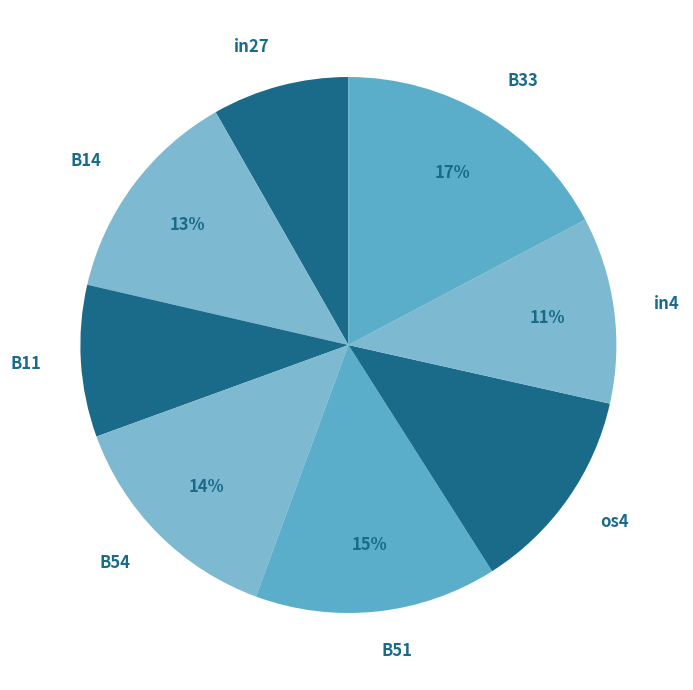

Does any single category account for the majority?

No